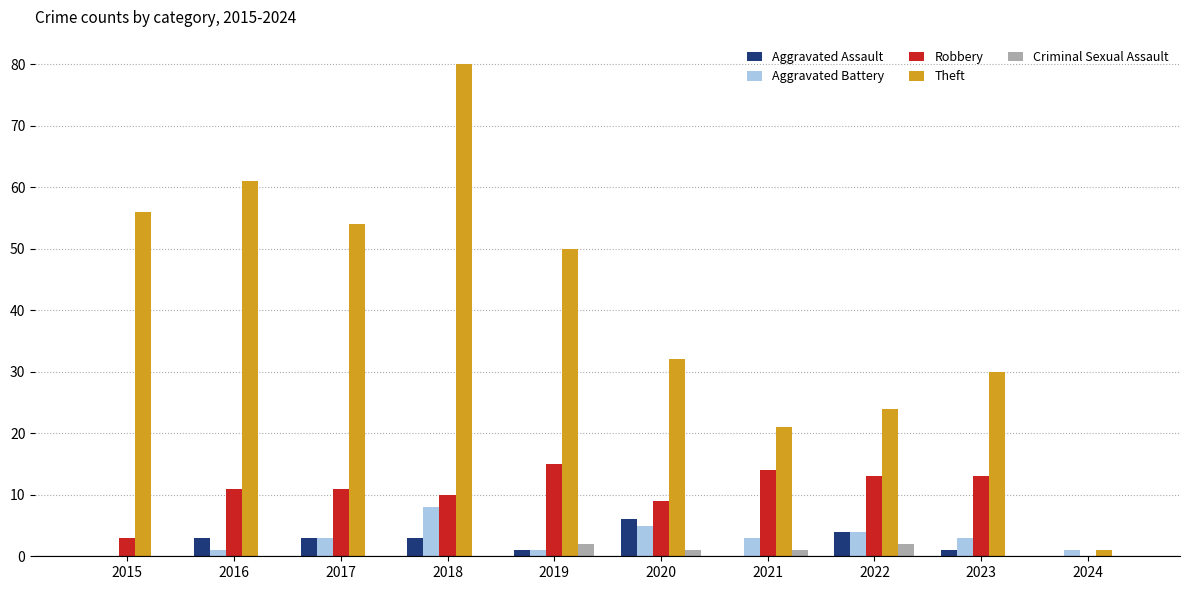

What is the sum of the Theft values at 2021 and 2017?

75